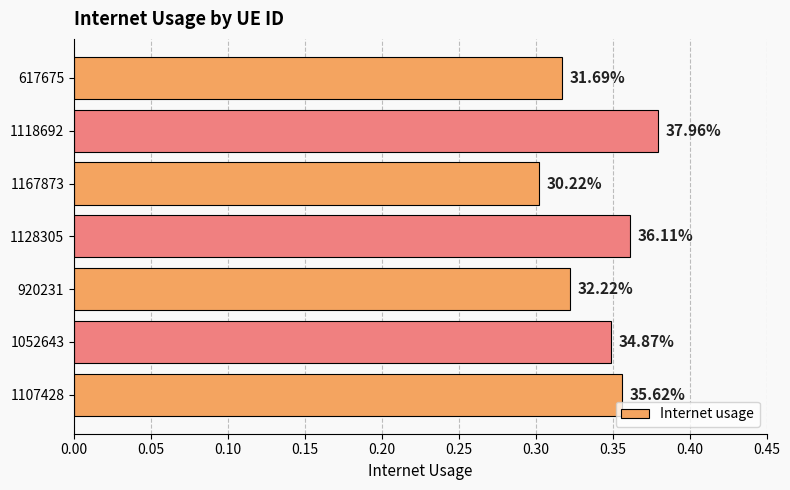

Does the chart contain stacked bars?

No